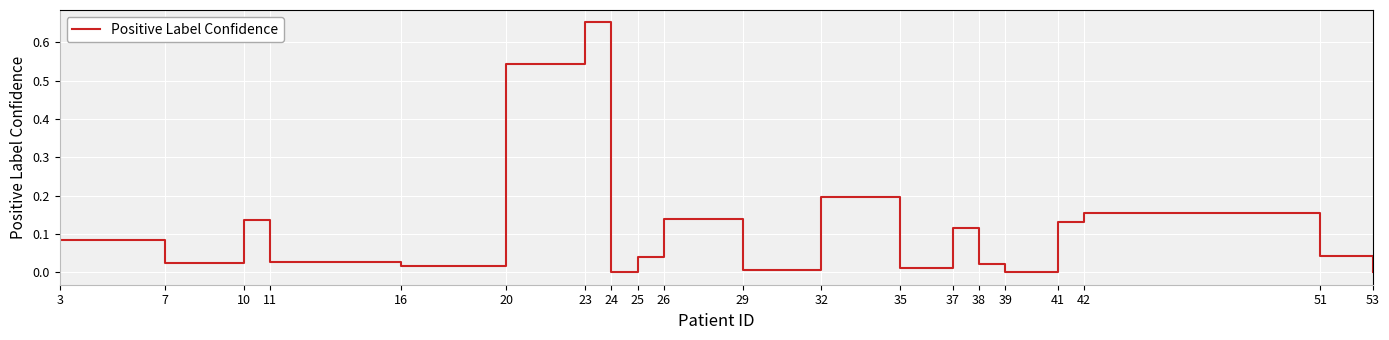

Count the number of data series in this chart.

1